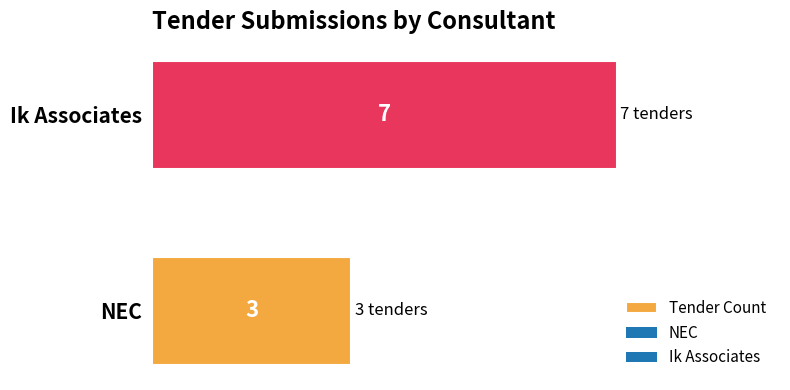

True or false: the data shows 5 at NEC.

False